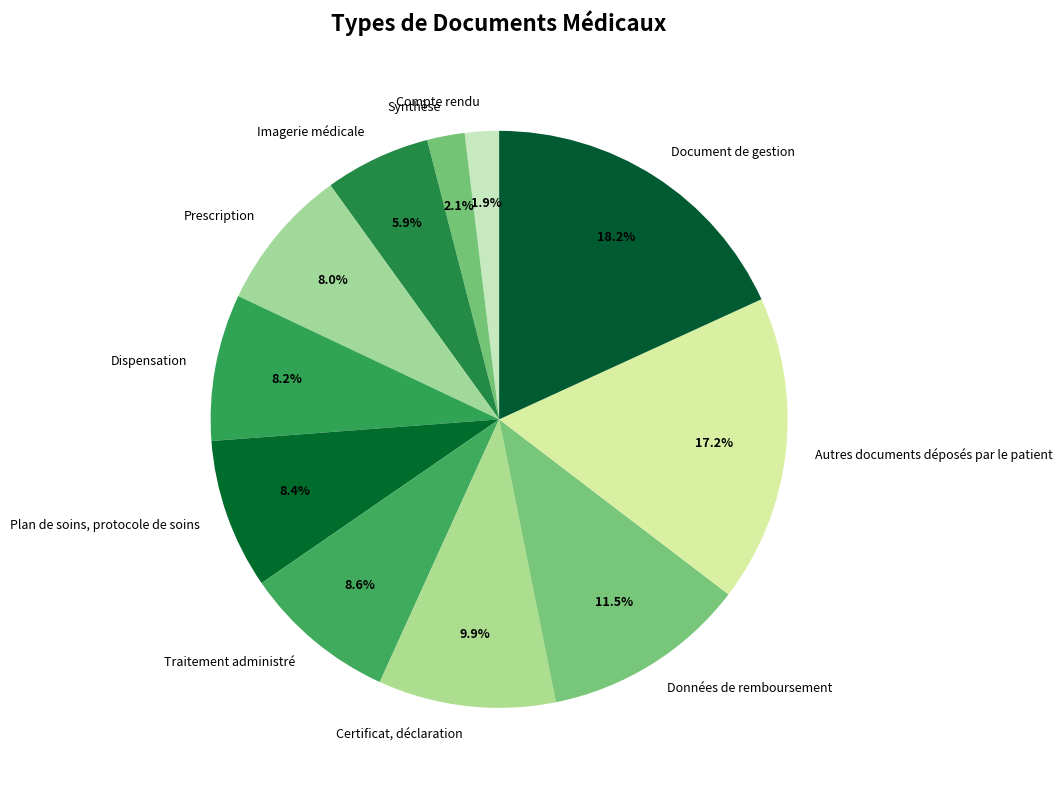

True or false: Certificat, déclaration accounts for 10% of the total.

True